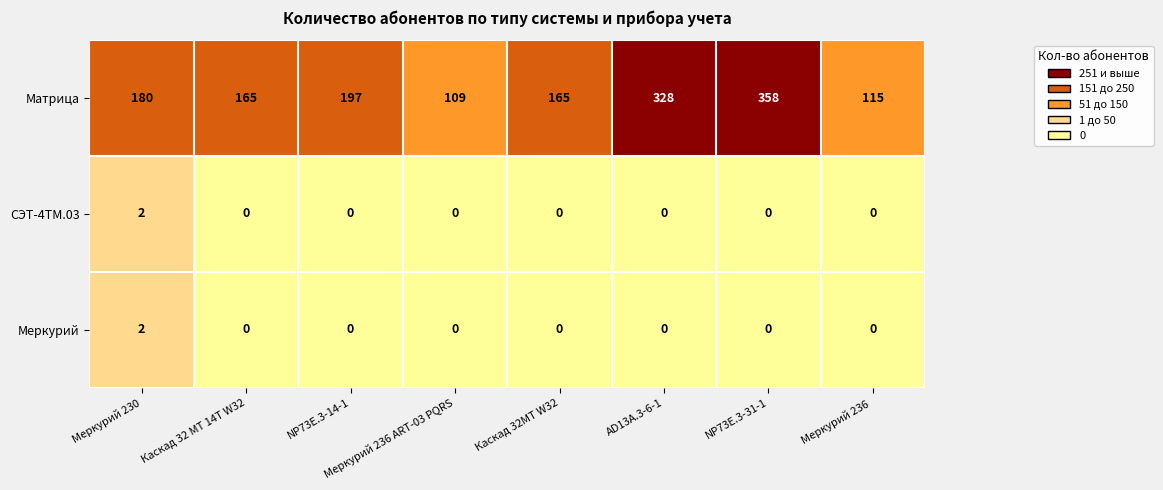

At which label is Матрица closest to 233?

NP73E.3-14-1